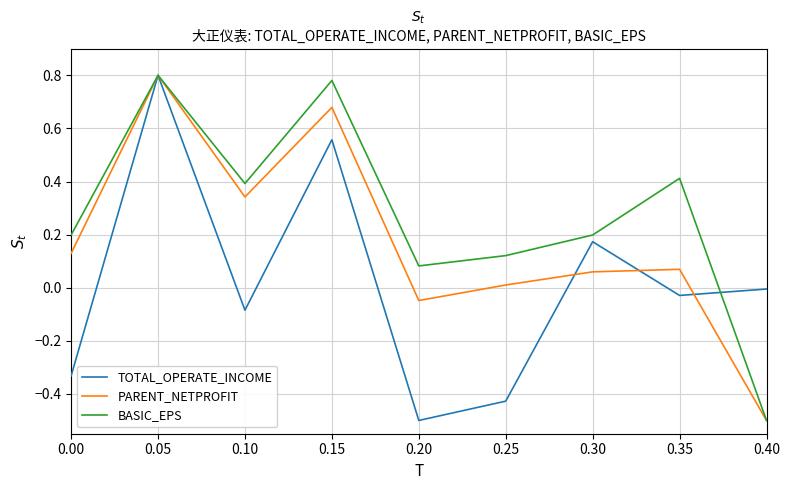

List the series in order of their overall mean, lowest first.

TOTAL_OPERATE_INCOME, PARENT_NETPROFIT, BASIC_EPS